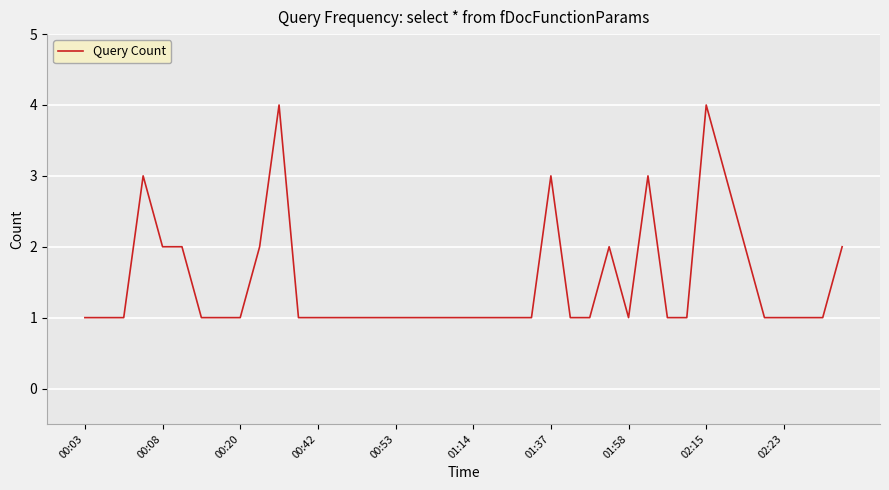

What is the difference between the maximum and minimum values?

3